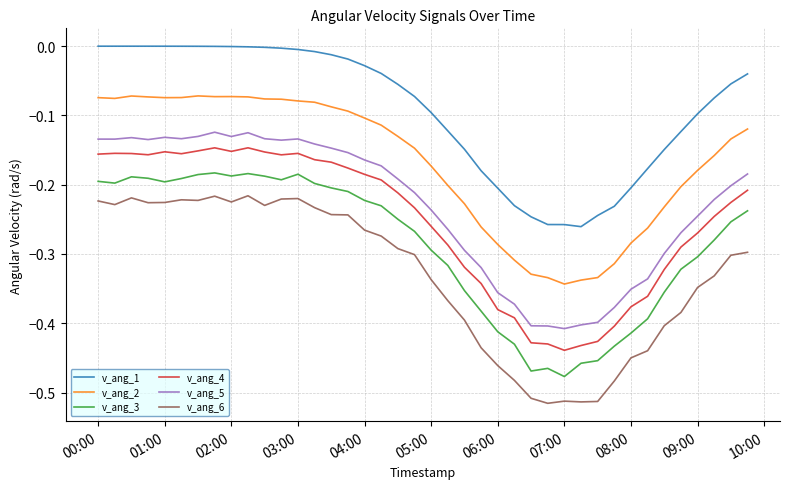

Which series has the largest total across all categories?

v_ang_1